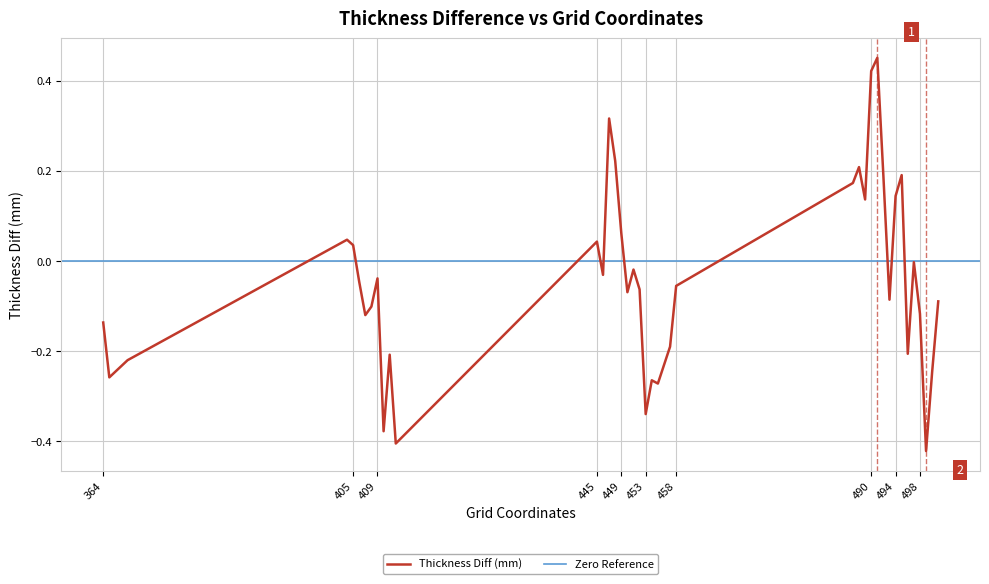

Where is the data nearest to the value 0?

497